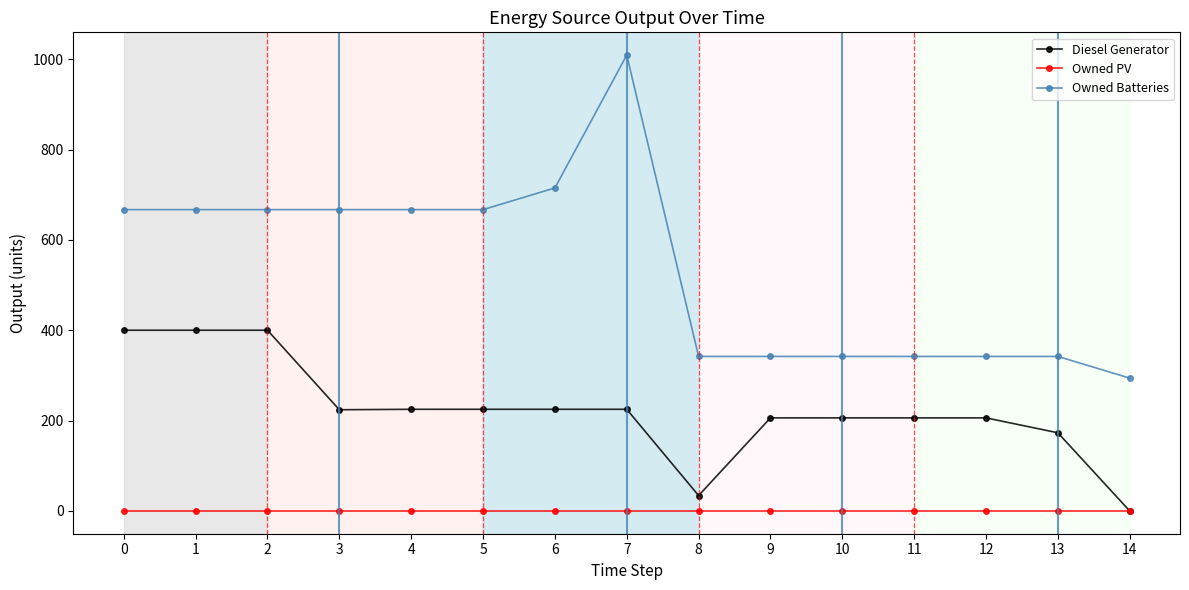

Is this an area chart (filled region under the line)?

No